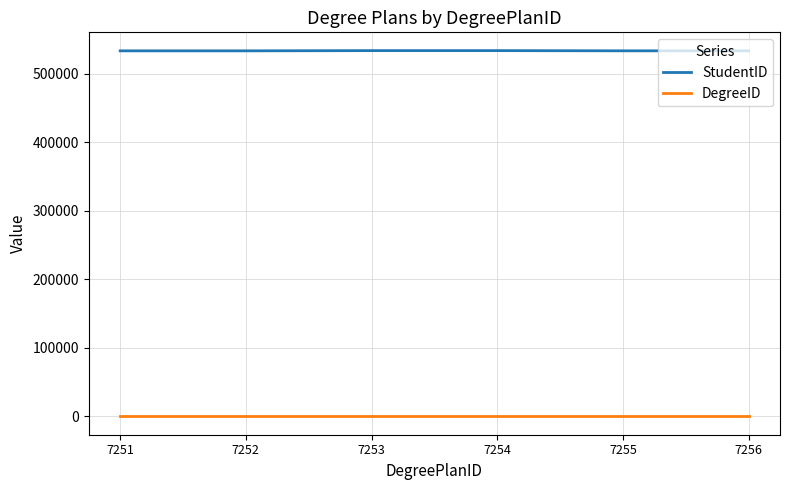

What is the difference between the maximum and second lowest values in the StudentID series?

324